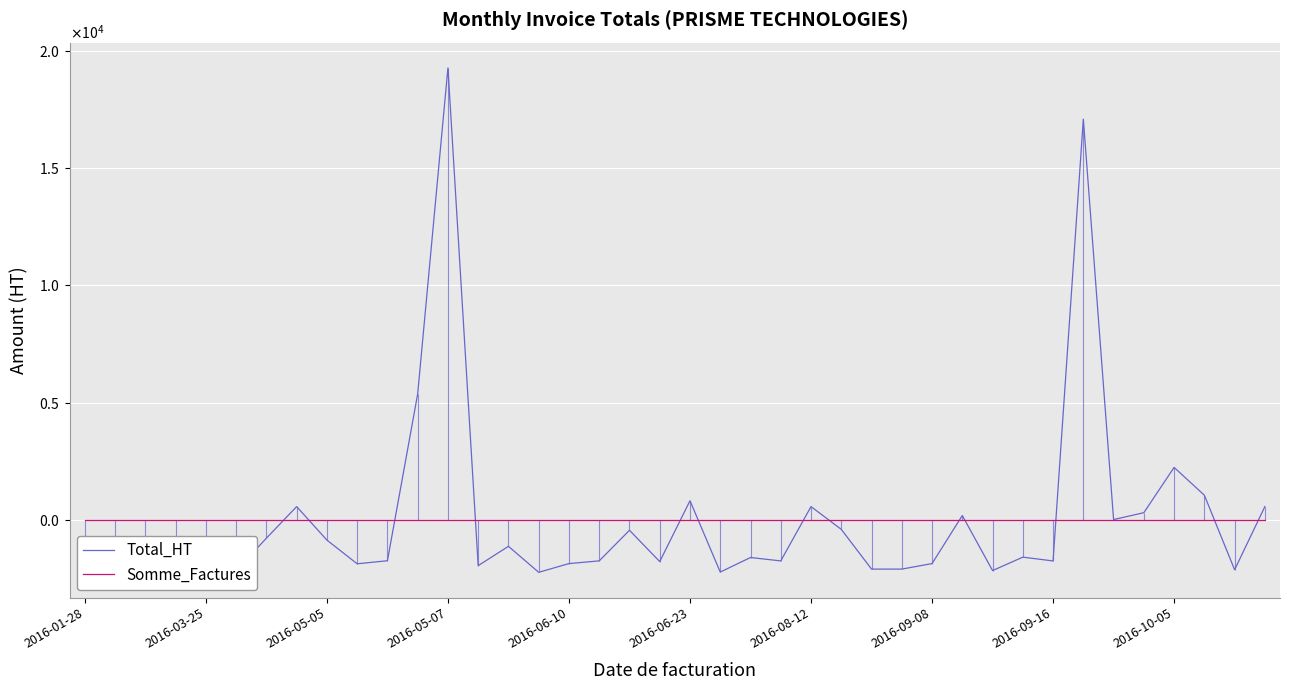

True or false: Somme_Factures has more than 2 interior local peaks.

False